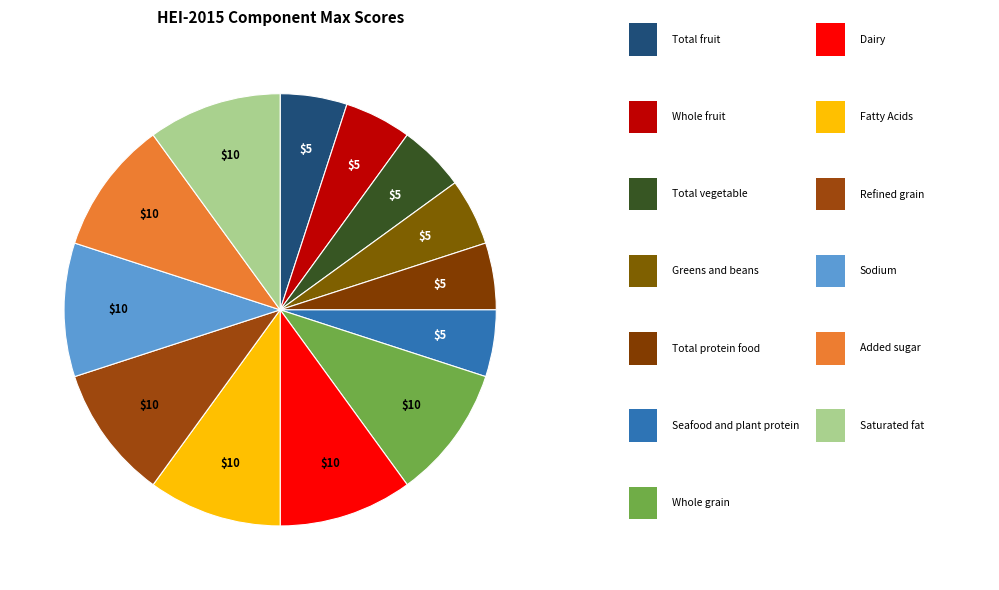

How many slices are in this pie chart?

13